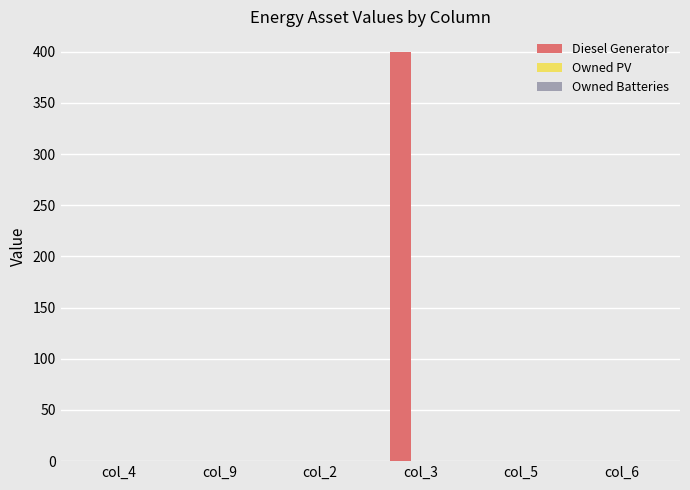

What is the sum of all values?

400